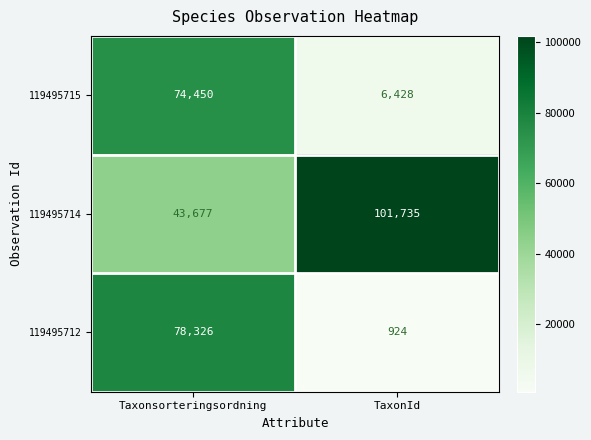

Is it true that 119495715 equals 27965 at Taxonsorteringsordning?

False